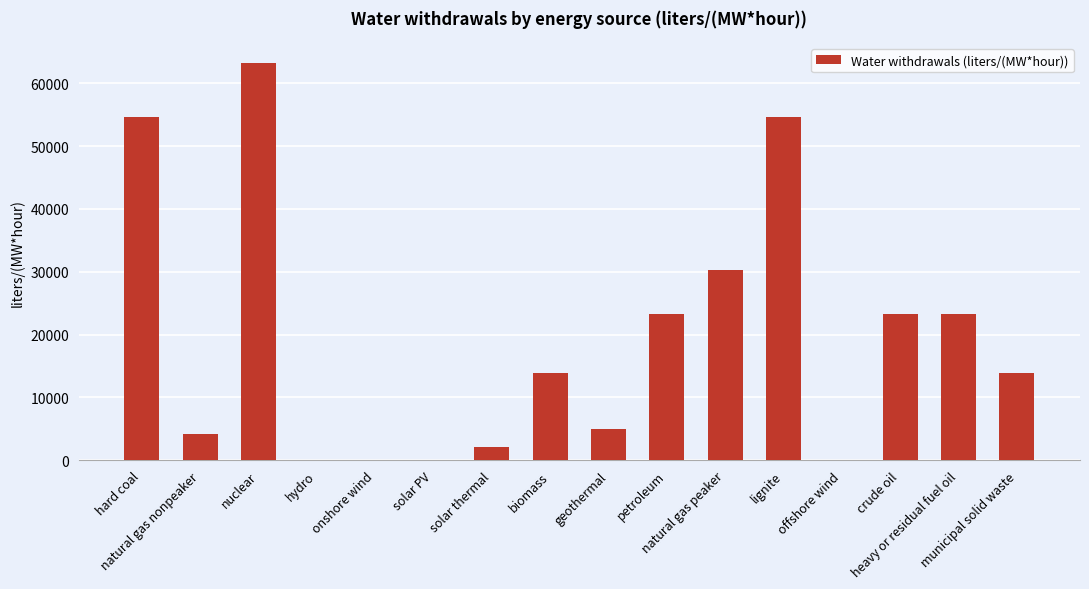

How many distinct data groups are displayed?

1